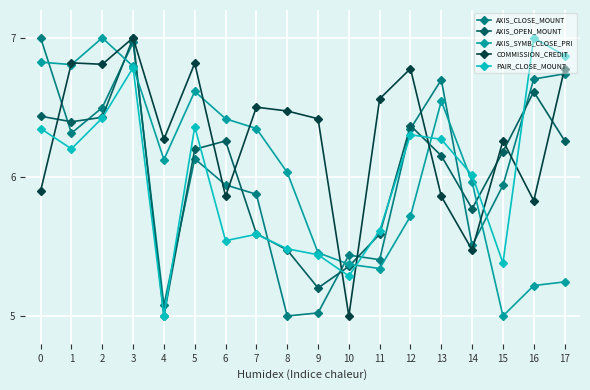

What is the difference between the highest and lowest values at 10?

0.4